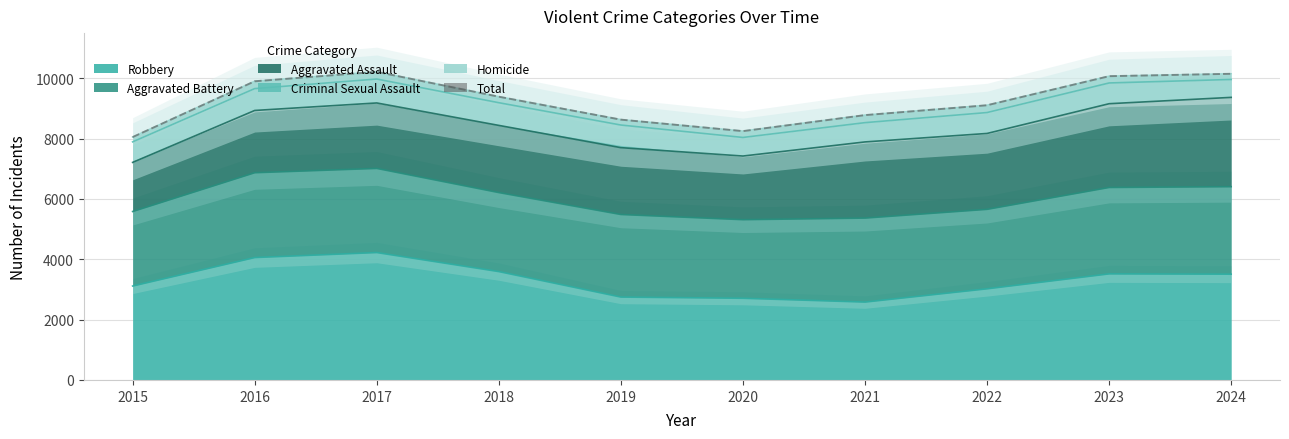

Reading left to right, what are all the values shown in this chart?

8052	9903	10216	9391	8631	8250	8781	9108	10072	10151